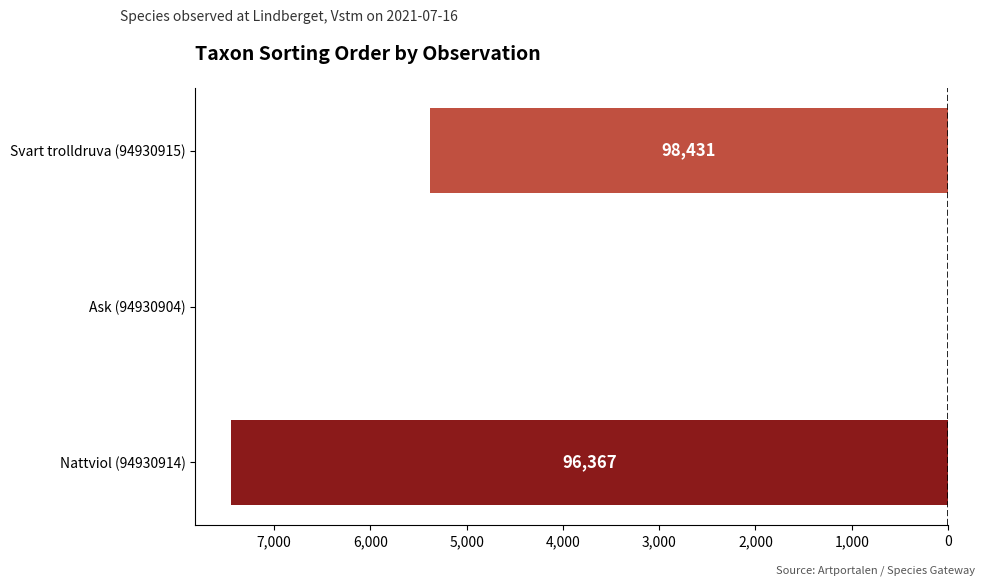

How many data points are above -5382?

1